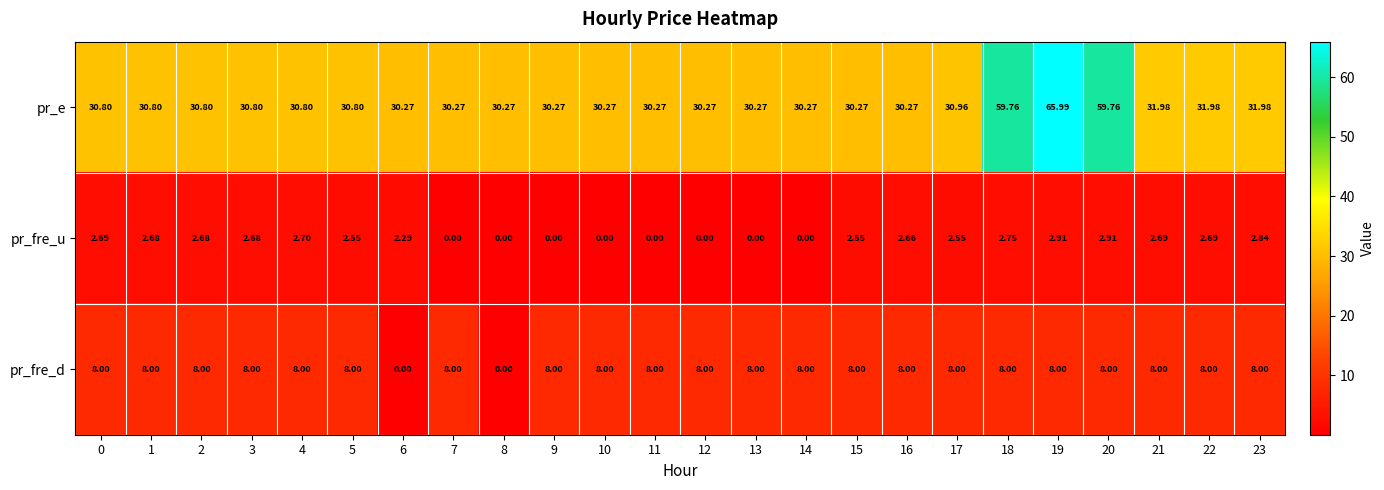

Rank the series by their maximum value, from highest to lowest.

pr_e, pr_fre_d, pr_fre_u